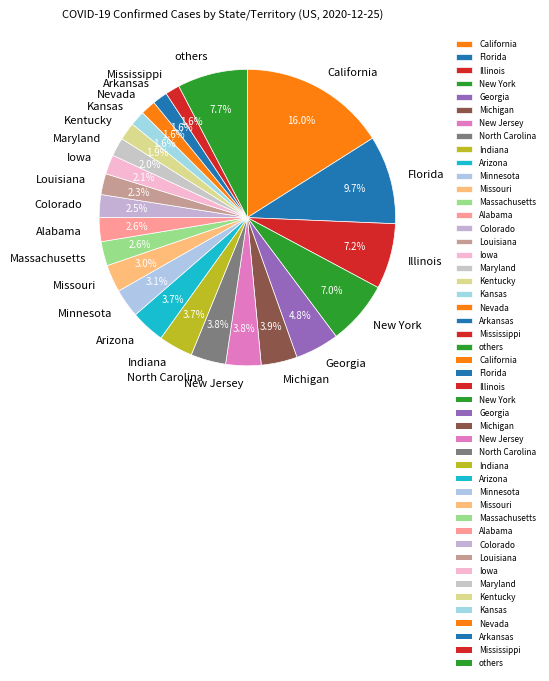

Approximately how many times larger is the value at Maryland compared to Indiana?

0.5